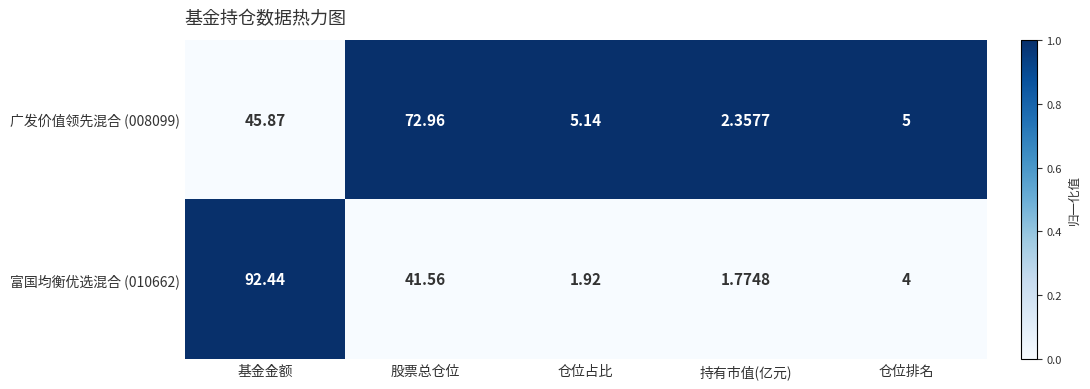

Which series has the largest range (max minus min)?

富国均衡优选混合 (010662)